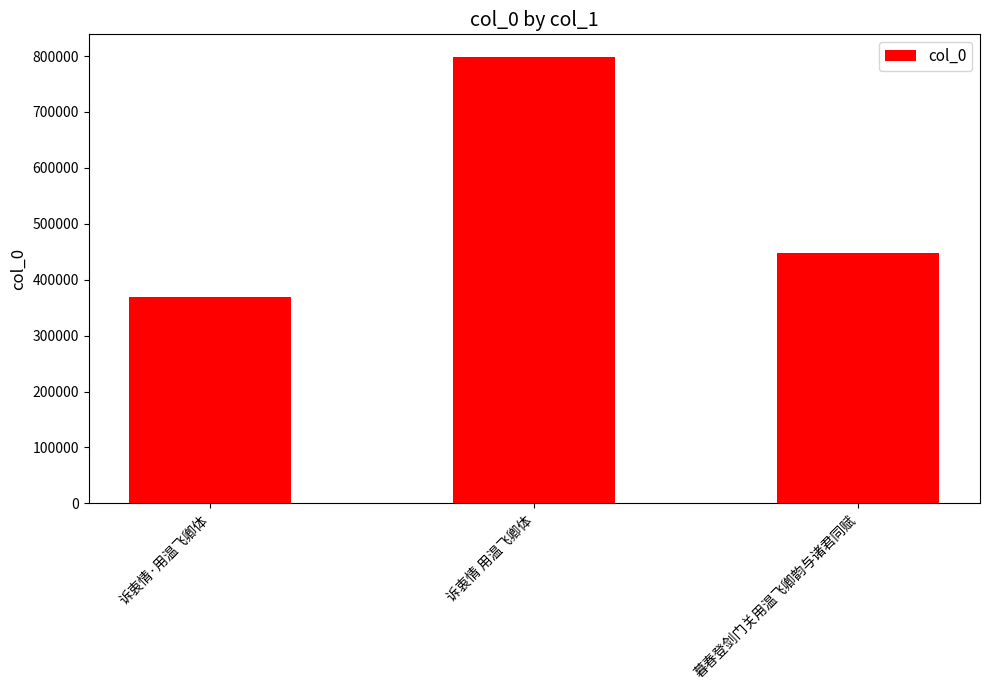

Reading left to right, what are all the values shown in this chart?

368658	798913	447500